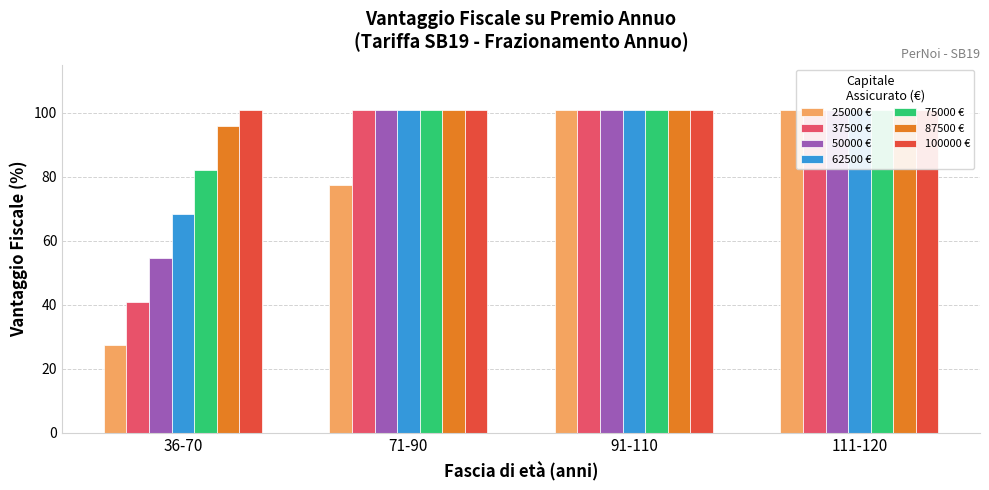

Where does the 87500 series first go above 100?

71-90